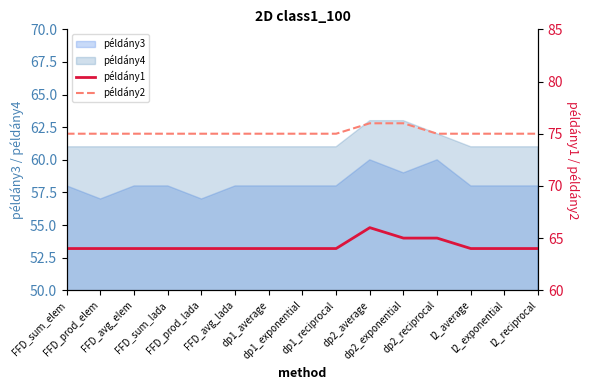

Rank the categories by példány1 value from highest to lowest.

dp2_average, dp2_exponential, dp2_reciprocal, FFD_sum_elem, FFD_prod_elem, FFD_avg_elem, FFD_sum_lada, FFD_prod_lada, FFD_avg_lada, dp1_average, dp1_exponential, dp1_reciprocal, l2_average, l2_exponential, l2_reciprocal